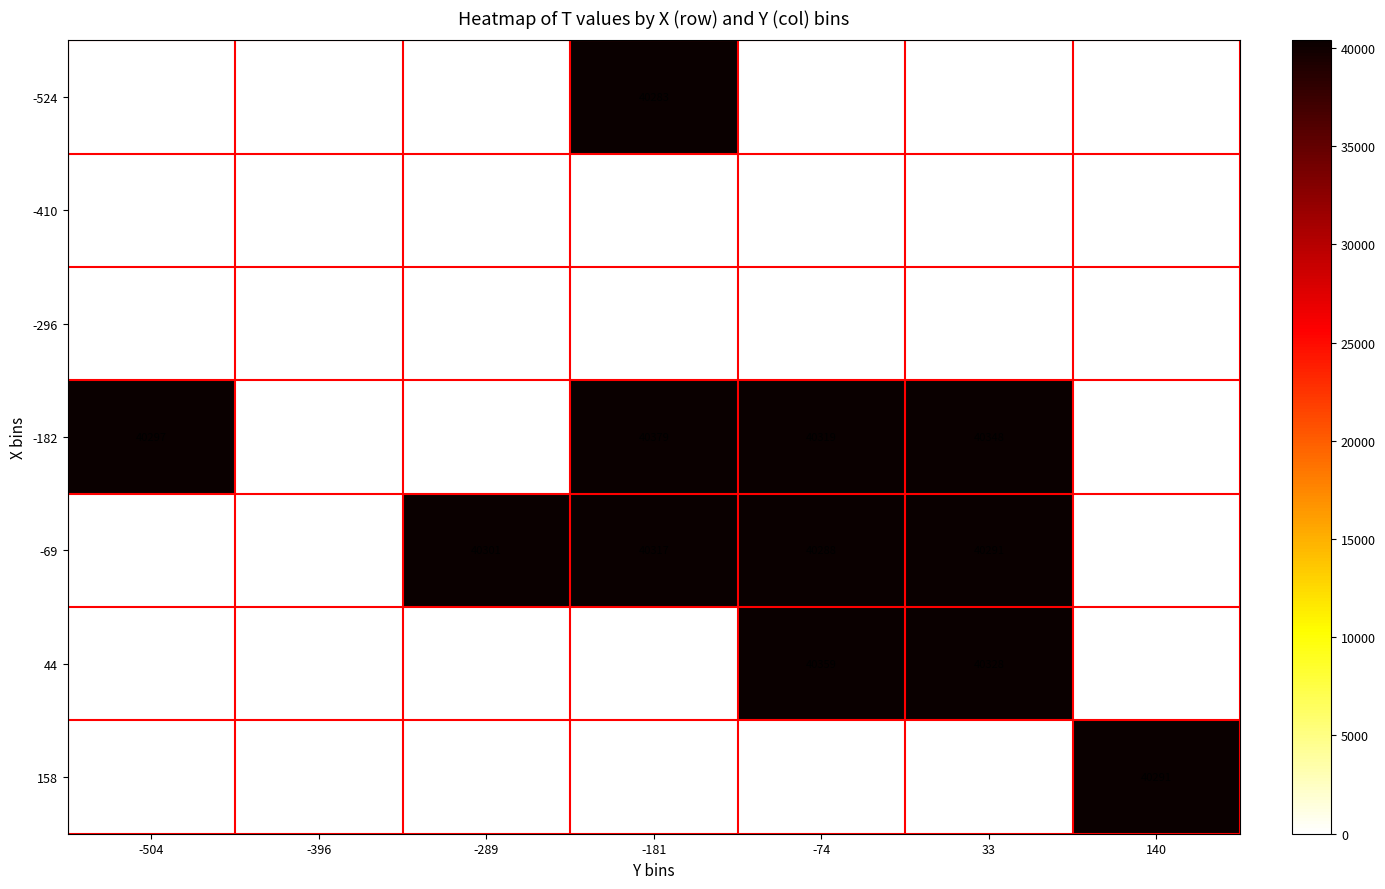

What is the highest value of the 44 series?

40359